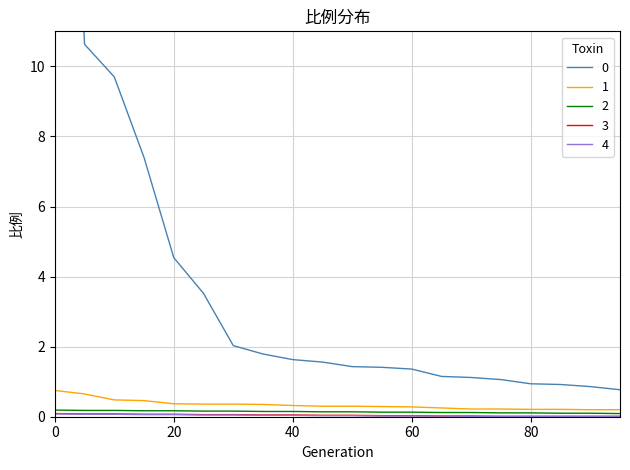

Is the value of 0 at 65 greater than the value of 3 at 85?

Yes